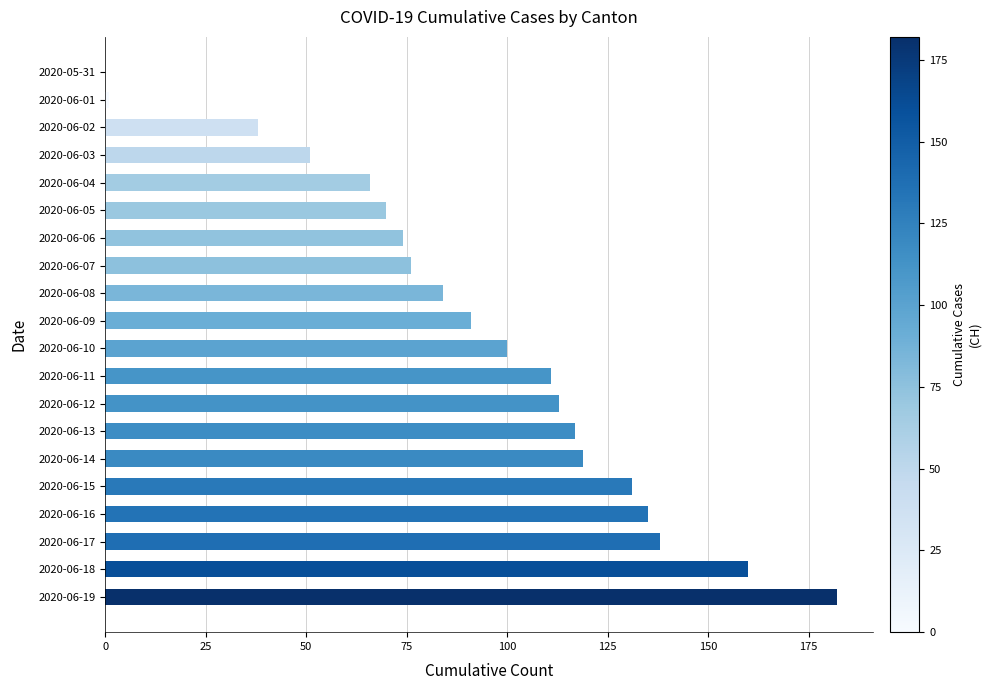

Which has a higher value, 2020-06-18 or 2020-06-16?

2020-06-18